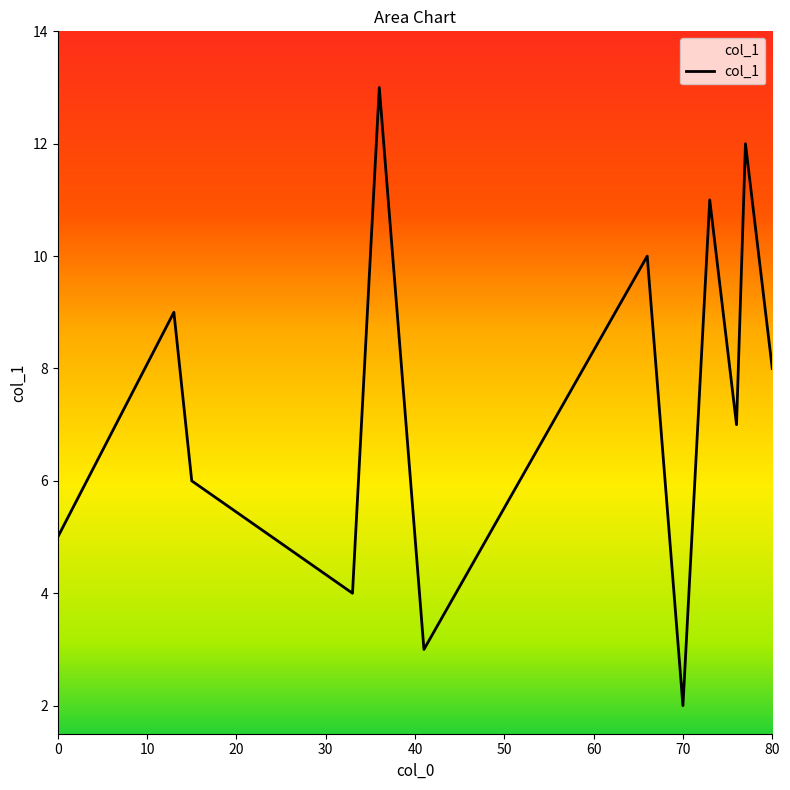

Is this an area chart (filled region under the line)?

No